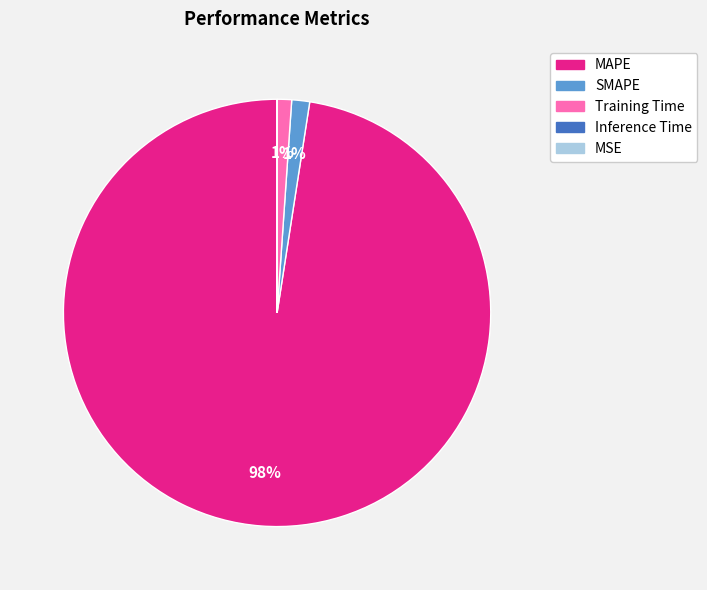

Is the sum of SMAPE and MAPE greater than half?

Yes